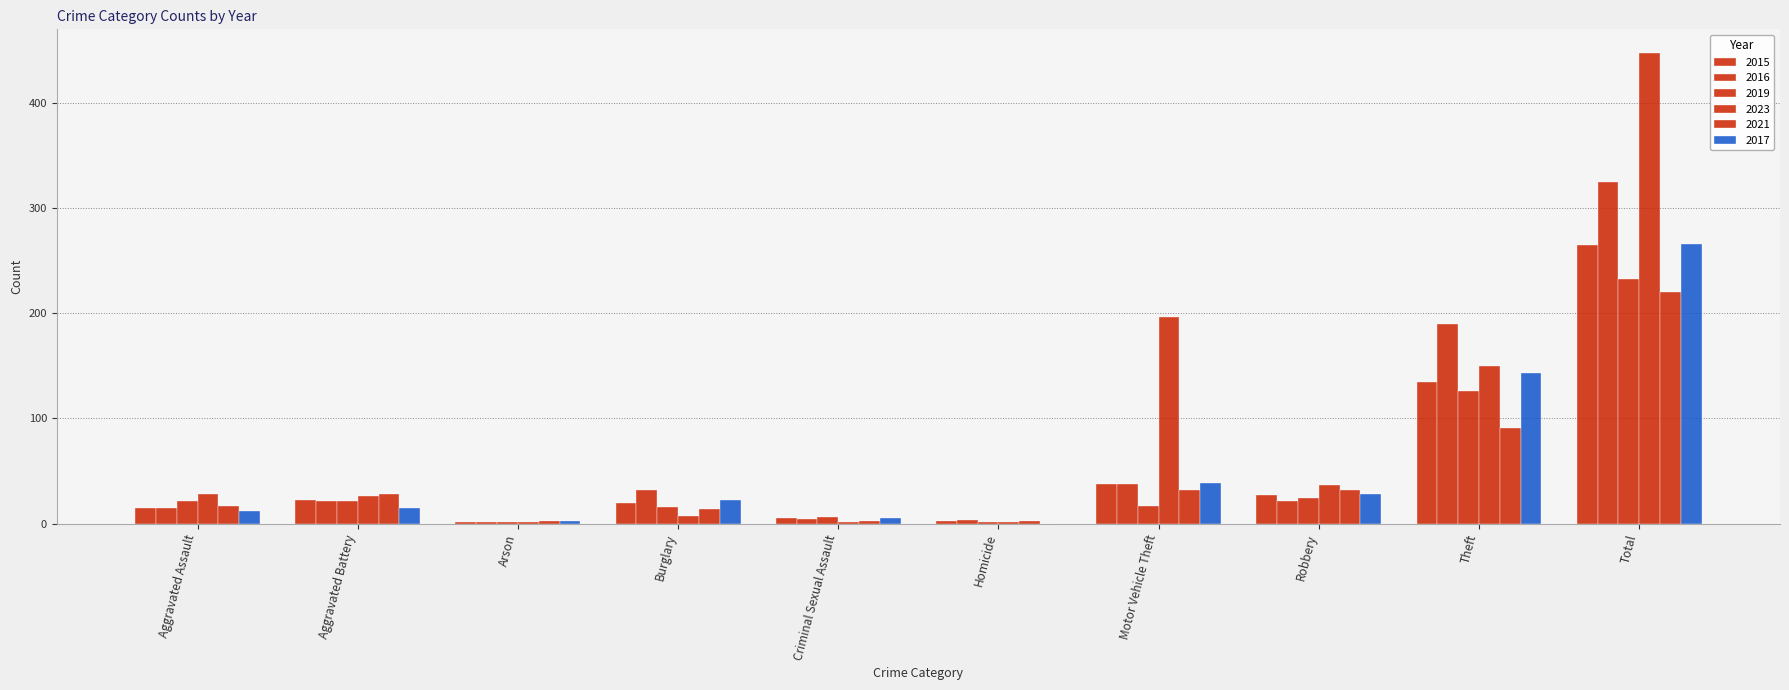

Are the bars grouped side by side (vs. stacked)?

Yes